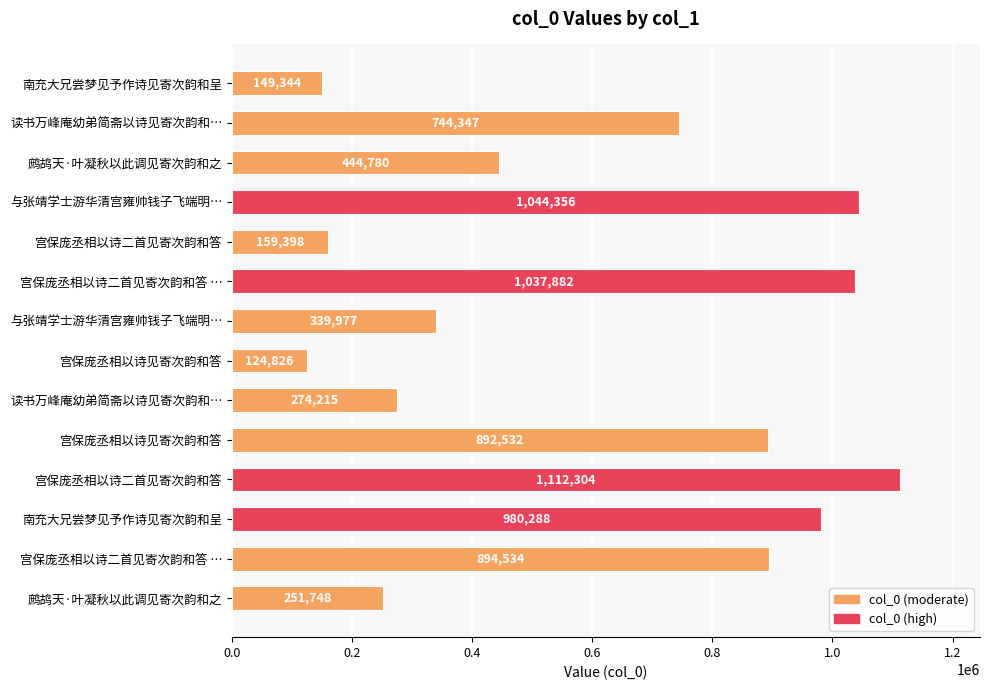

Are the bars grouped side by side (vs. stacked)?

No